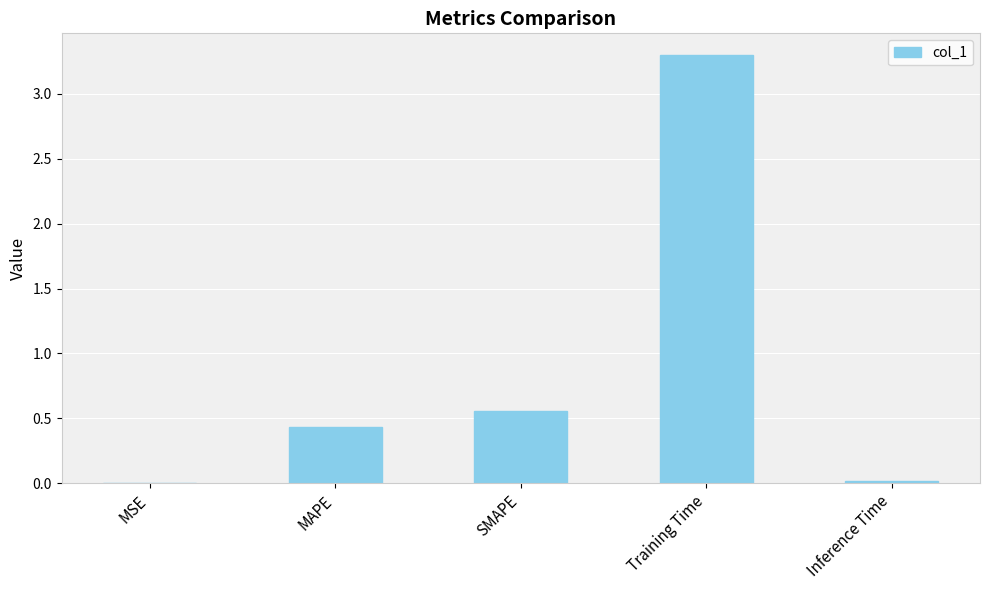

At which label is the value closest to 1?

SMAPE